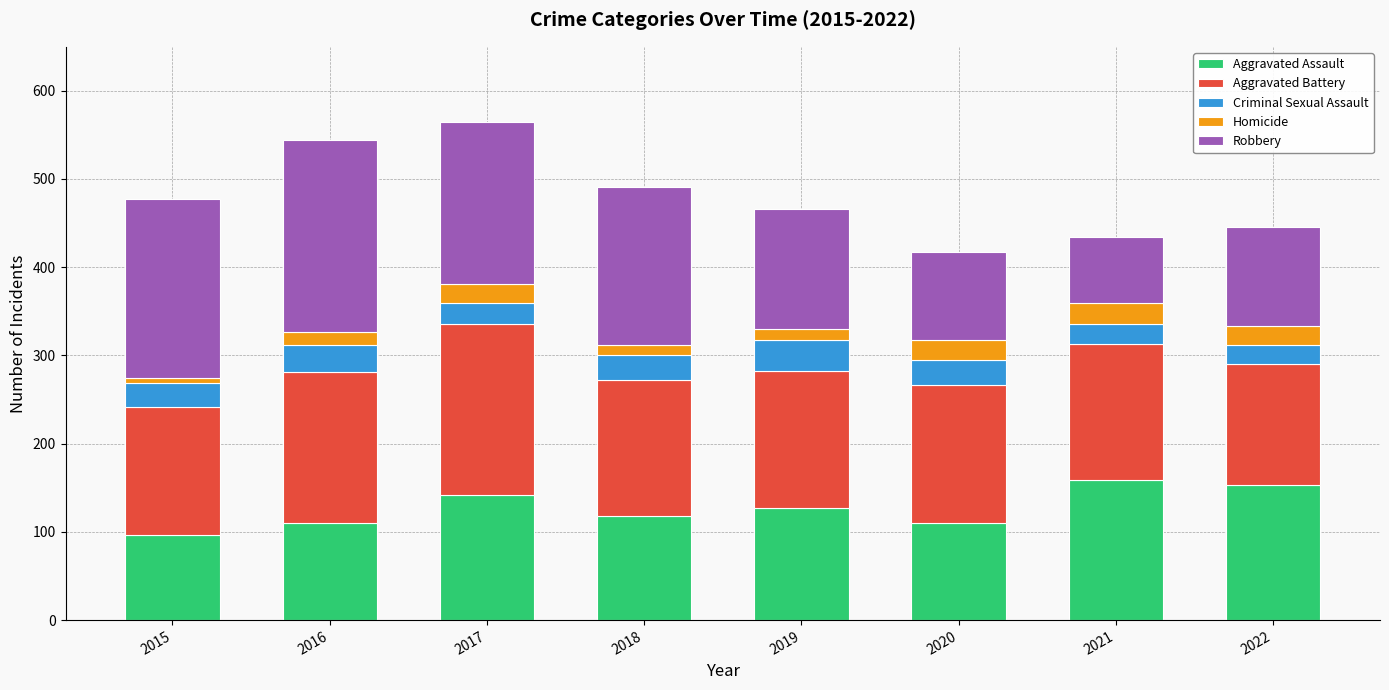

What is the total value across all series at 2020?

417